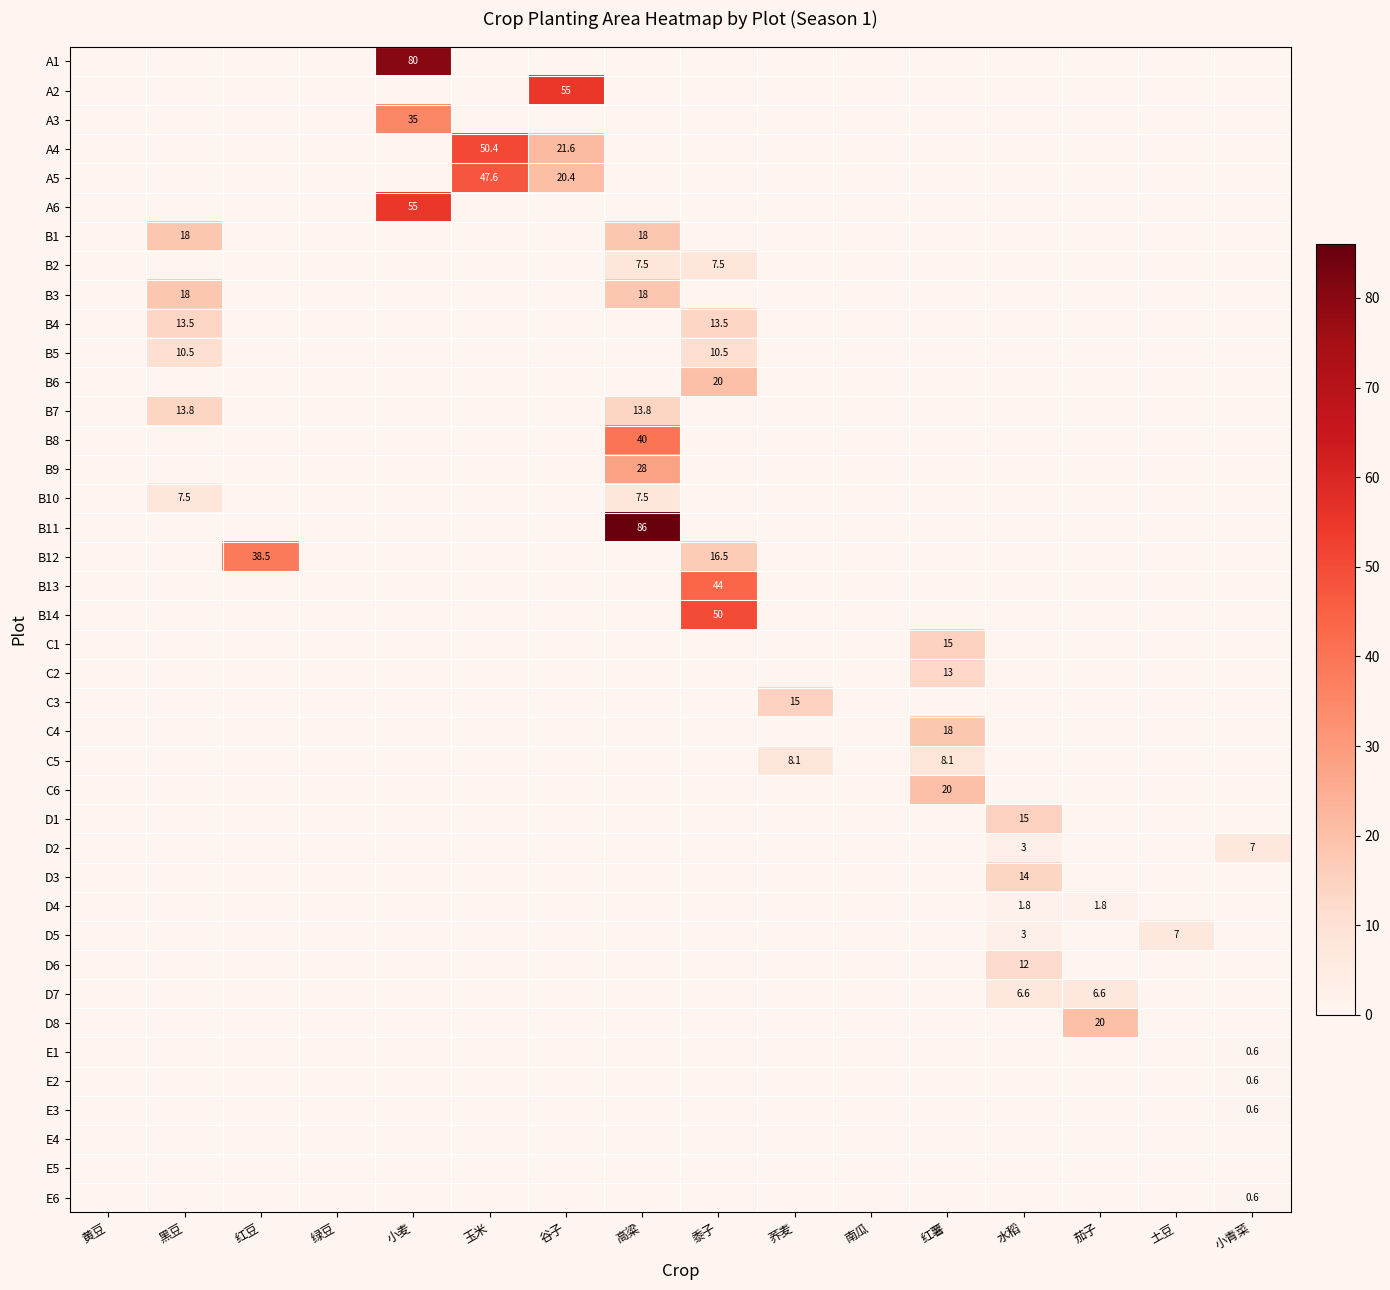

Rank the series by their maximum value, from highest to lowest.

B11, A1, A2, A6, A4, B14, A5, B13, B8, B12, A3, B9, B6, C6, D8, B1, B3, C4, C1, C3, D1, D3, B7, B4, C2, D6, B5, C5, B2, B10, D2, D5, D7, D4, E1, E2, E3, E6, E4, E5